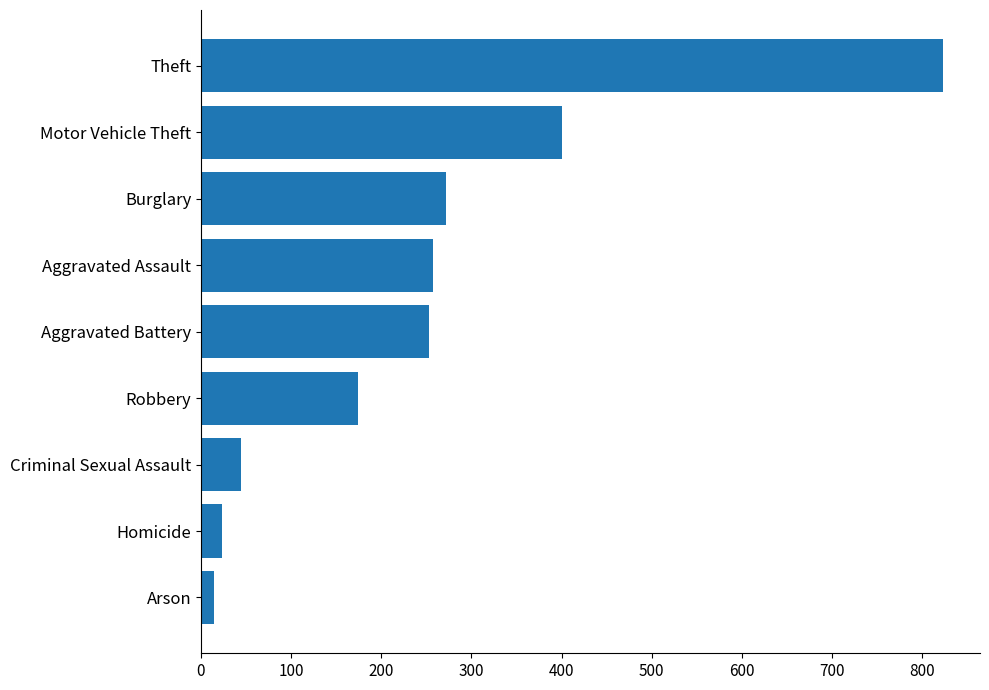

What is the difference between the maximum and minimum values?

809